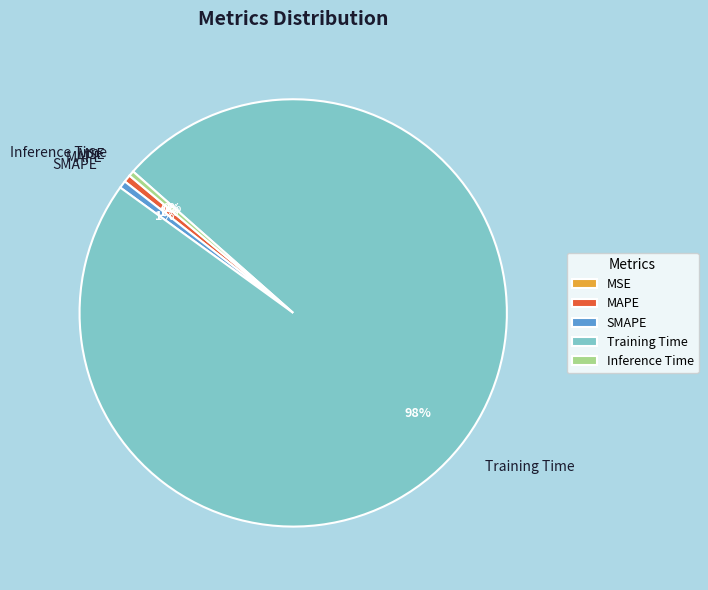

Is it true that MAPE is 11% of the pie?

False